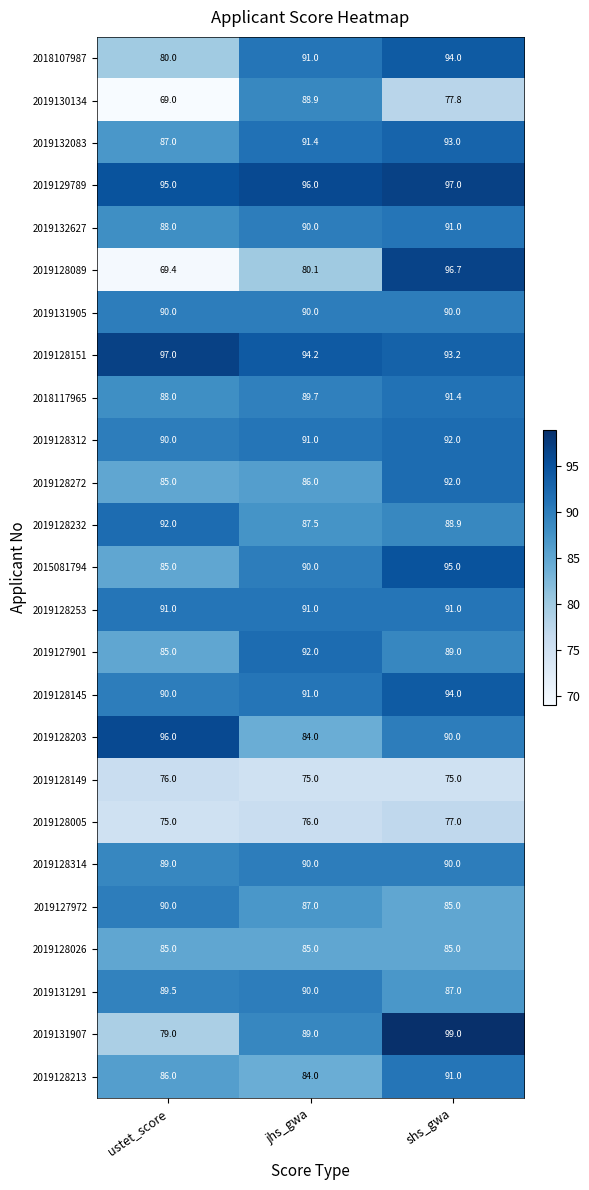

Is it true that 2019128145 equals 152.6 at shs_gwa?

False